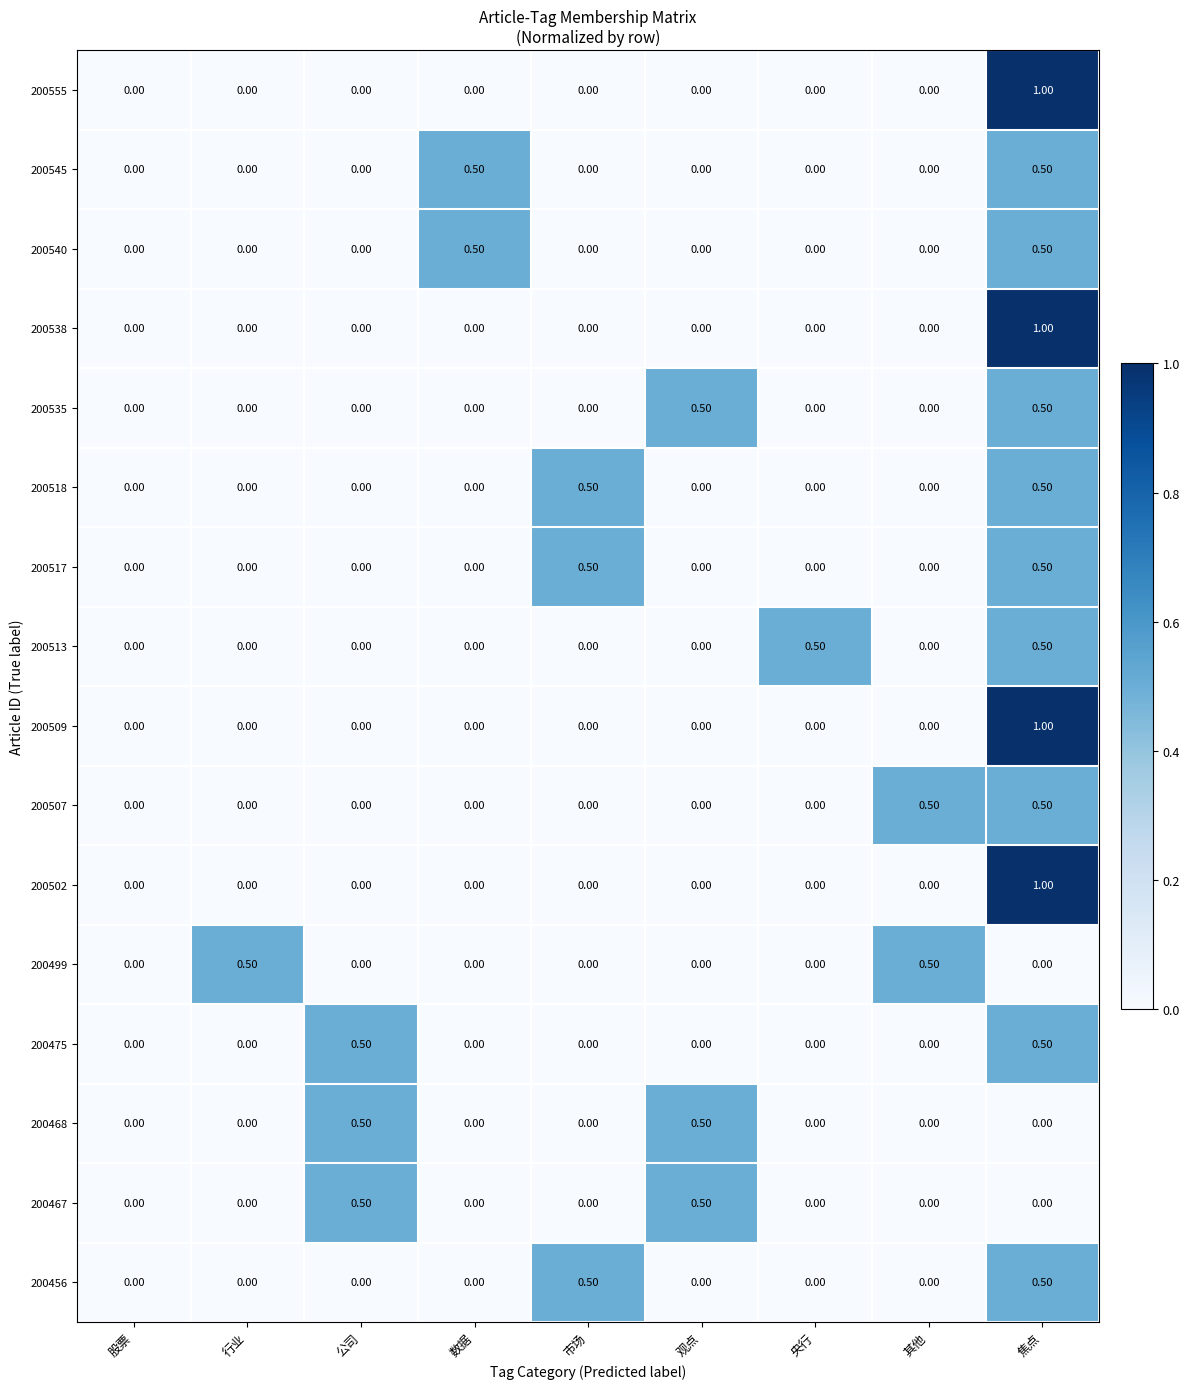

How many positive values does the 200499 series have?

2